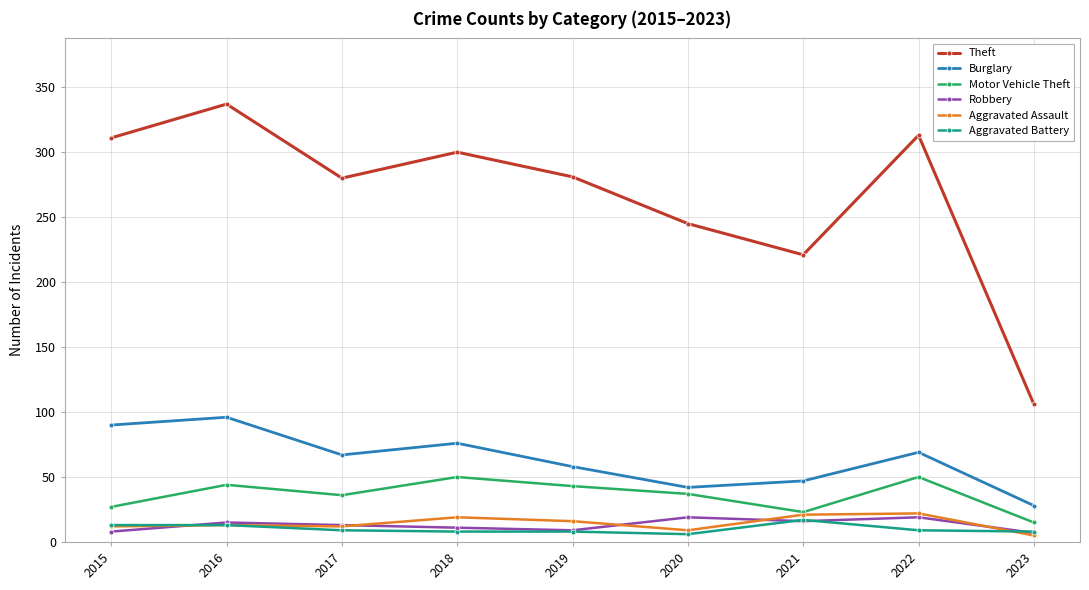

True or false: Aggravated Battery and Theft intersect in this chart.

False